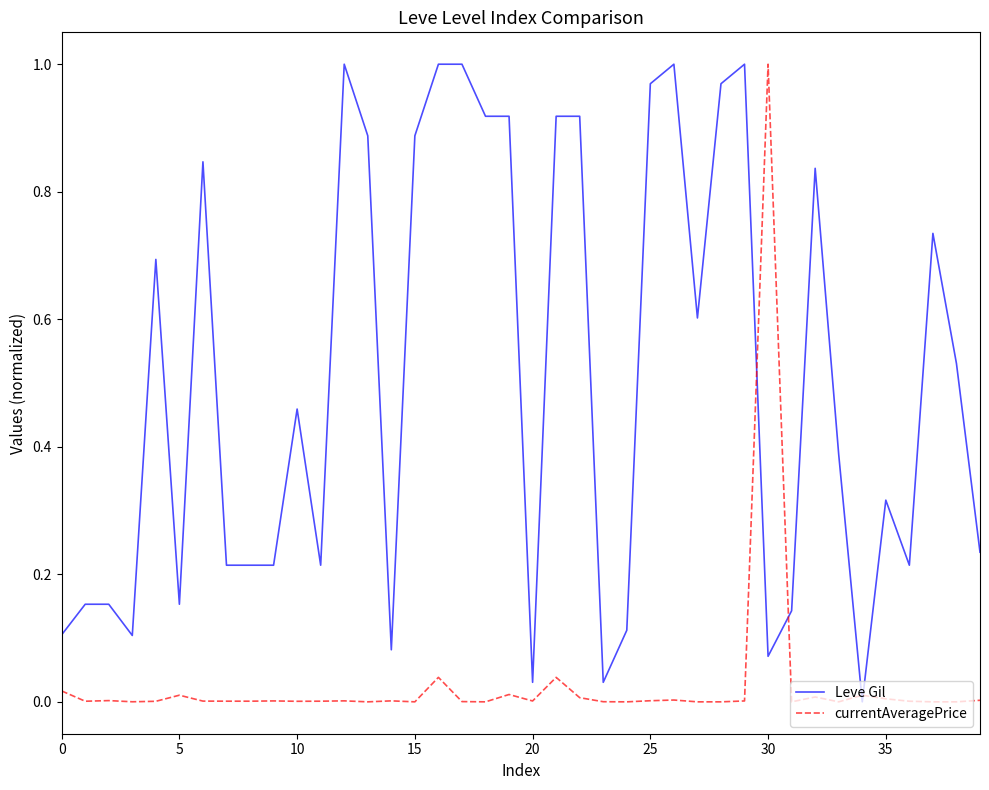

How many values in Leve Gil are above zero?

39